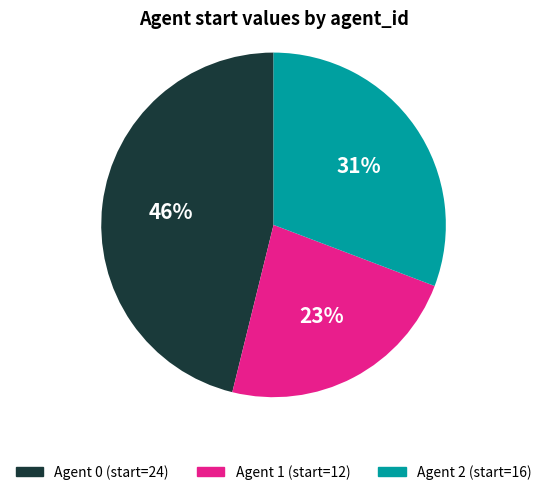

Rank the categories by value from lowest to highest.

Agent 1 (start=12), Agent 2 (start=16), Agent 0 (start=24)